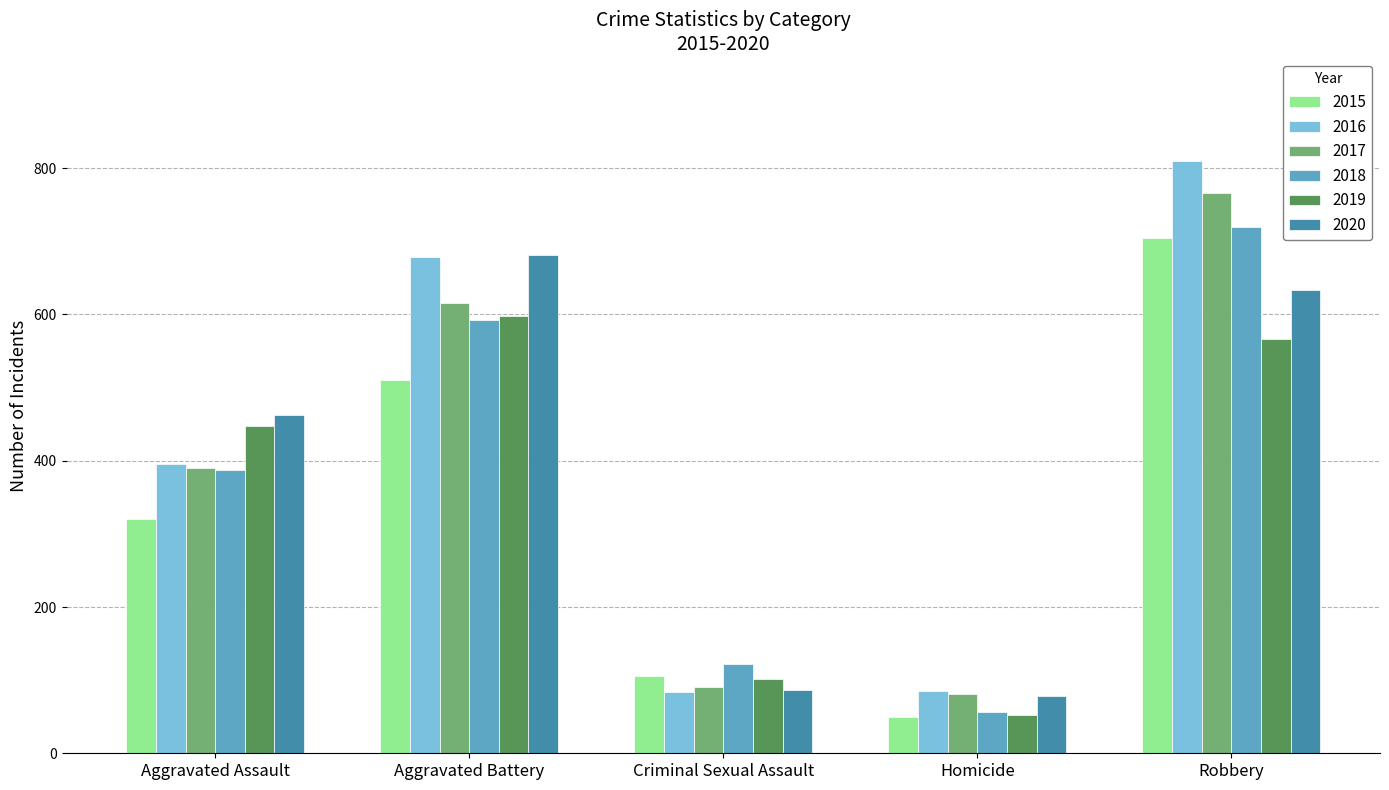

What is the difference between the highest and lowest values at Criminal Sexual Assault?

38